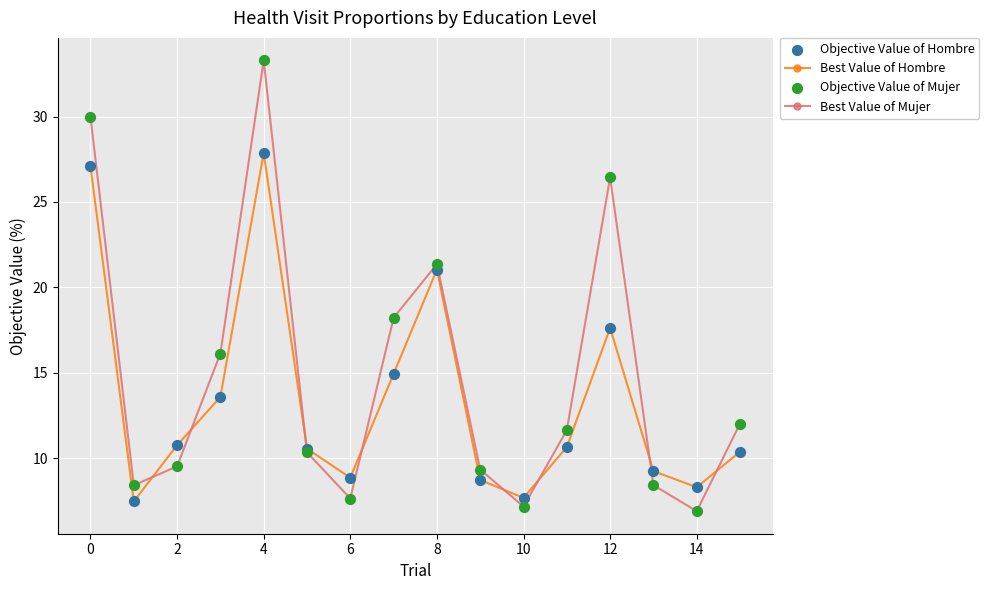

Which series has the largest range (max minus min)?

Best Value of Mujer